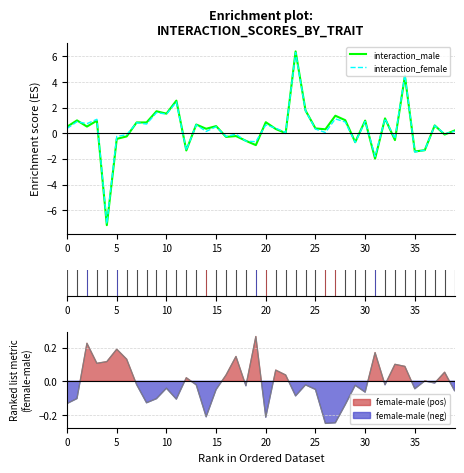

How many positive values does the interaction_female series have?

26